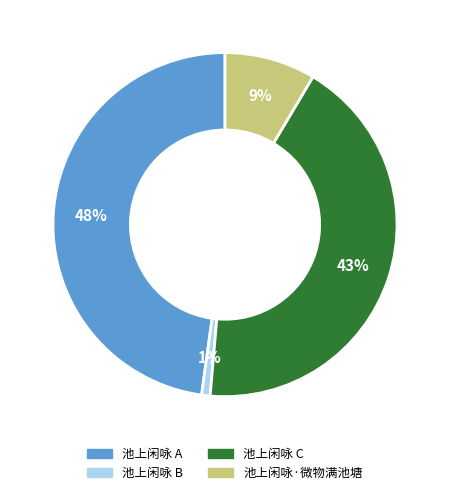

Does any single category account for the majority?

No